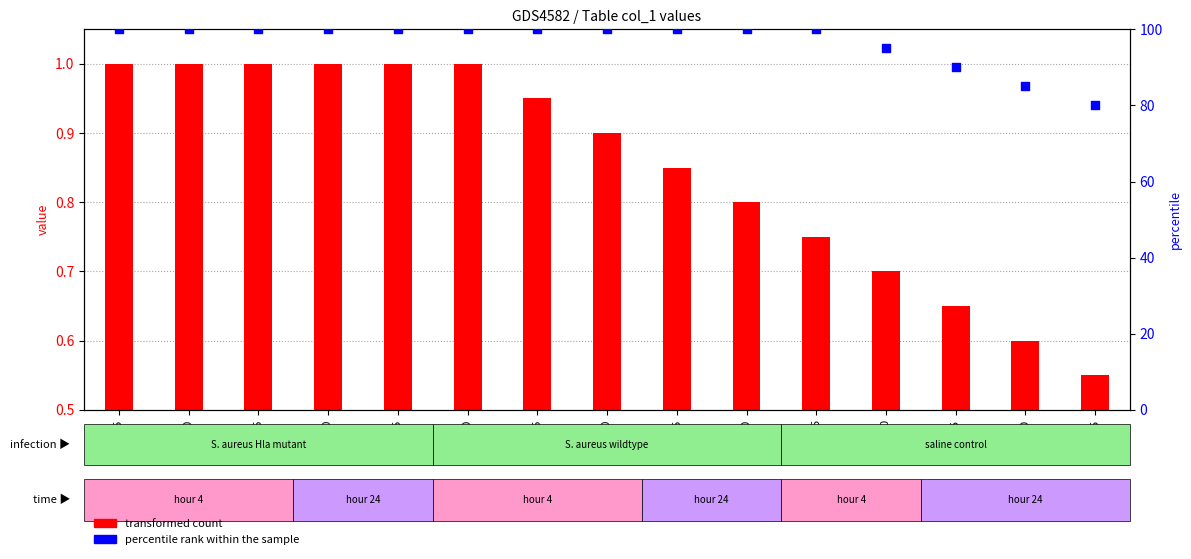

Which series has the largest Y range (max minus min)?

percentile rank within the sample